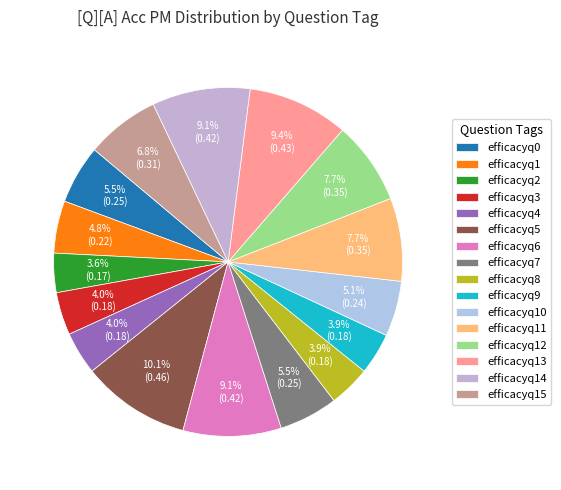

How much of the chart is everything except efficacyq9?

96.1%